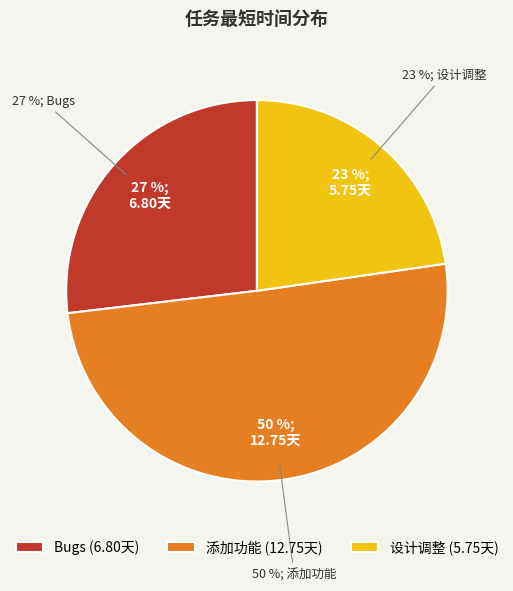

What is the majority slice?

添加功能